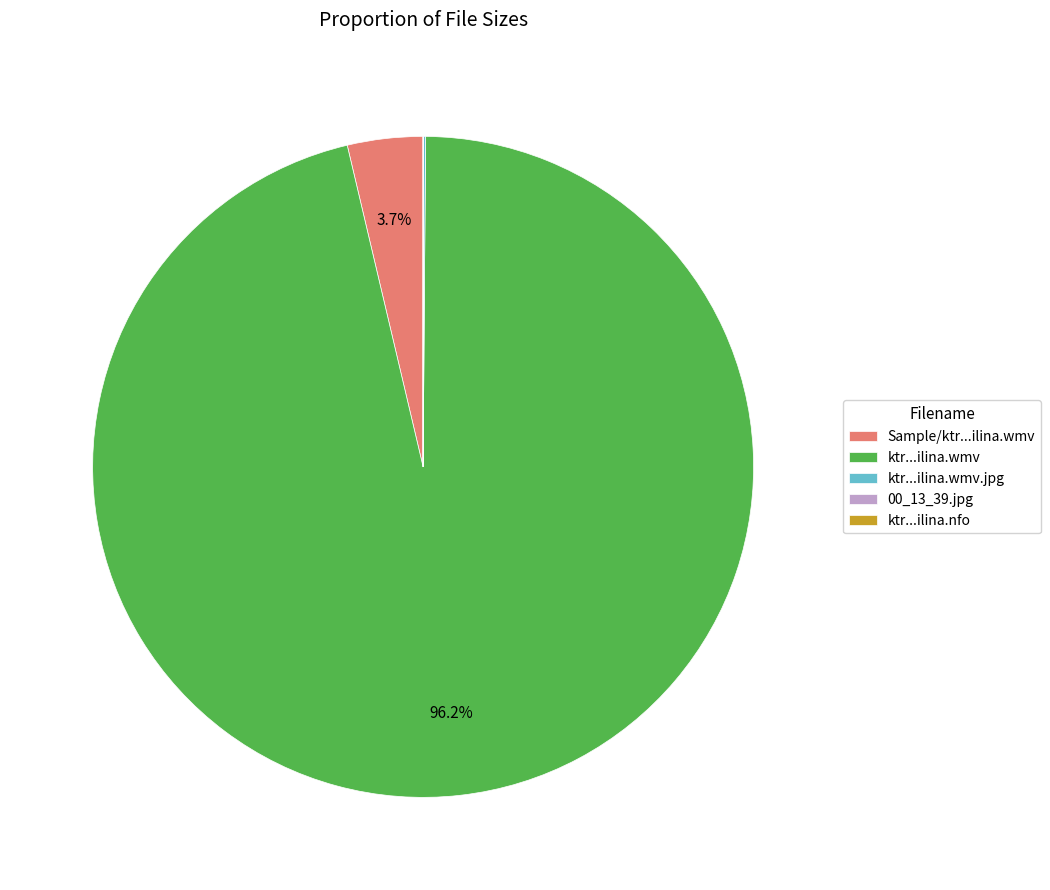

To the nearest percent, what is the difference between the largest and smallest slice percentages?

96%